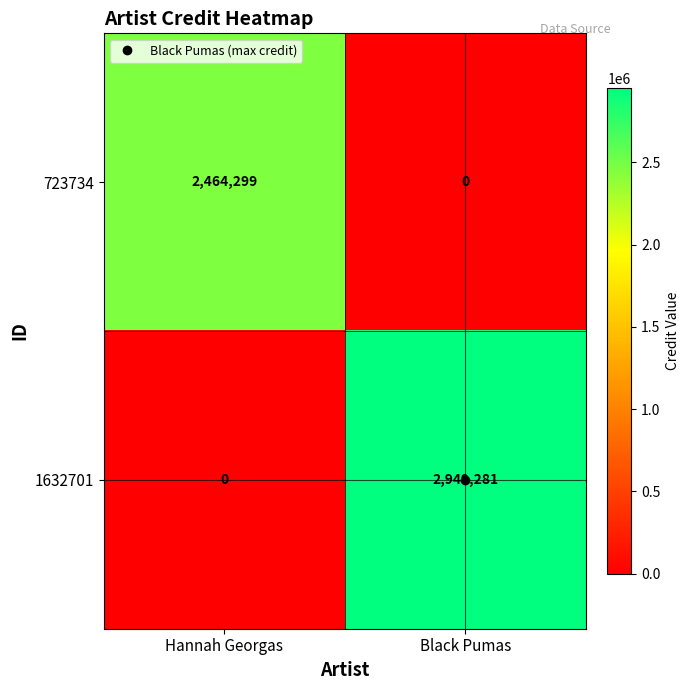

Which category has the highest value across all series?

Black Pumas